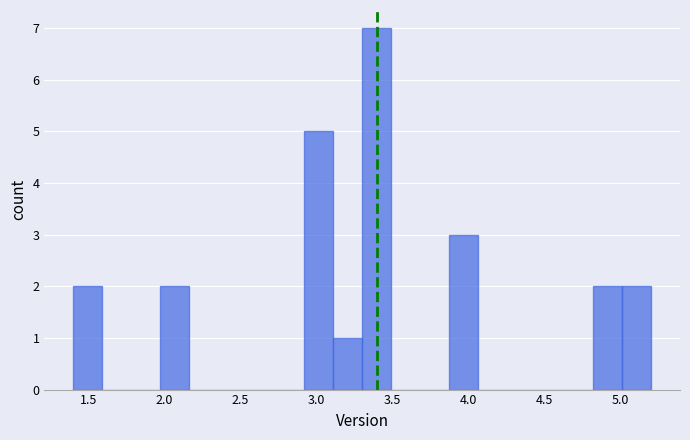

Around what value on the x-axis is the tallest bar? Give the approximate position of its centre, as read against the axis.

3.40